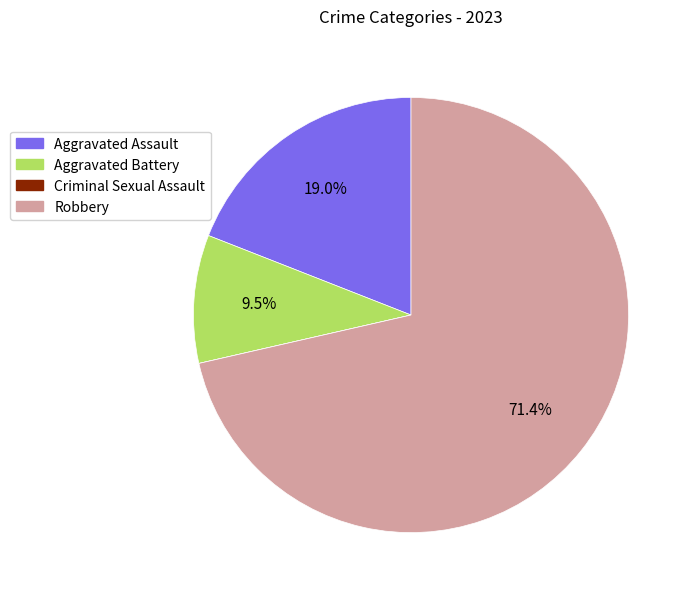

What is the ratio of the value at Aggravated Assault to the value at Aggravated Battery?

2.0